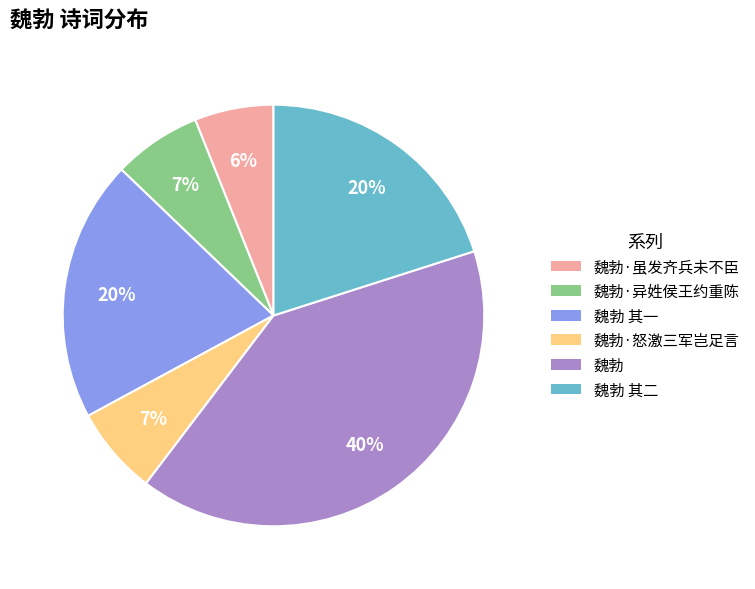

Is 魏勃 其一 the majority of the pie?

No